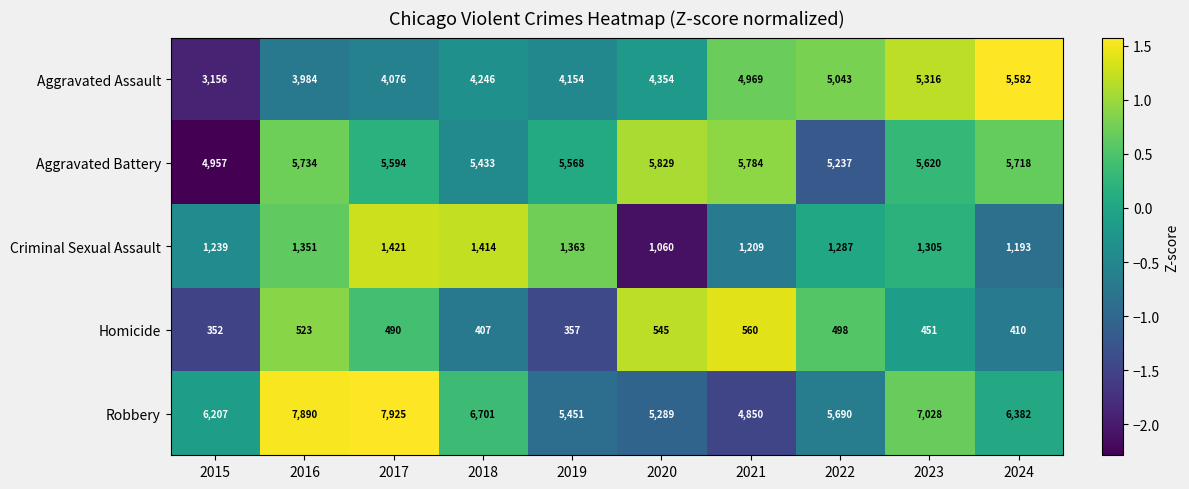

At 2016, list the series in order from largest to smallest.

Robbery, Aggravated Battery, Aggravated Assault, Criminal Sexual Assault, Homicide